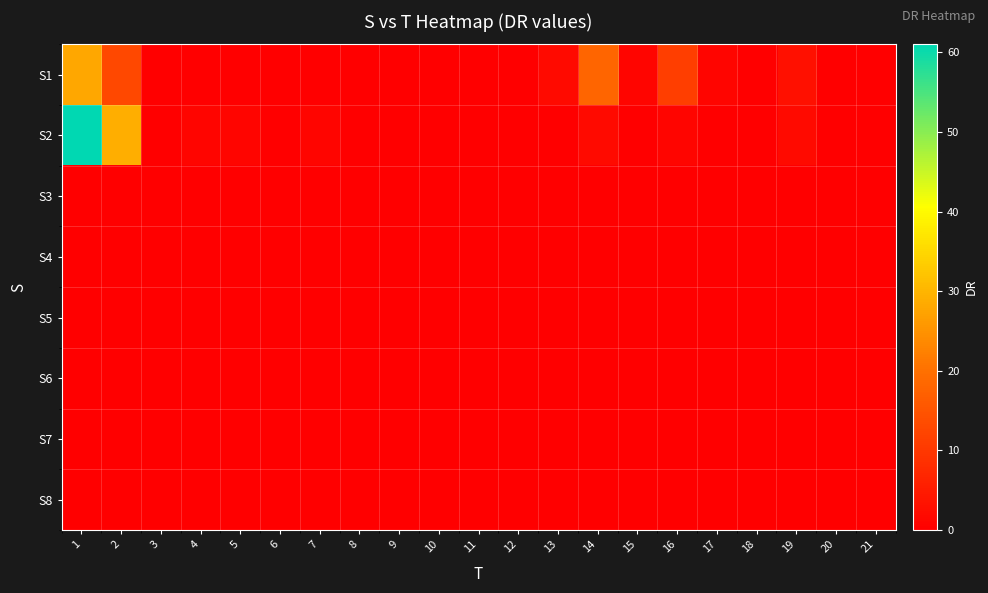

Reading left to right, transcribe all the data shown in this chart.

S1: 1=28	2=13	3=0	4=0	5=0	6=0	7=0	8=0	9=0	10=0	11=0	12=0	13=2	14=18	15=1	16=11	17=1	18=0	19=3	20=0	21=0
S2: 1=61	2=29	3=0	4=1	5=1	6=0	7=1	8=0	9=0	10=0	11=0	12=0	13=0	14=2	15=0	16=1	17=0	18=0	19=2	20=0	21=0
S3: 1=0	2=0	3=0	4=0	5=0	6=0	7=0	8=0	9=0	10=0	11=0	12=0	13=0	14=0	15=0	16=0	17=0	18=0	19=0	20=0	21=0
S4: 1=0	2=0	3=0	4=0	5=0	6=0	7=0	8=0	9=0	10=0	11=0	12=0	13=0	14=0	15=0	16=0	17=0	18=0	19=0	20=0	21=0
S5: 1=0	2=0	3=0	4=0	5=0	6=0	7=0	8=0	9=0	10=0	11=0	12=0	13=0	14=0	15=0	16=0	17=0	18=0	19=0	20=0	21=0
S6: 1=0	2=0	3=0	4=0	5=0	6=0	7=0	8=0	9=0	10=0	11=0	12=0	13=0	14=0	15=0	16=0	17=0	18=0	19=0	20=0	21=0
S7: 1=0	2=0	3=0	4=0	5=0	6=0	7=0	8=0	9=0	10=0	11=0	12=0	13=0	14=0	15=0	16=0	17=0	18=0	19=0	20=0	21=0
S8: 1=0	2=0	3=0	4=0	5=0	6=0	7=0	8=0	9=0	10=0	11=0	12=0	13=0	14=0	15=0	16=0	17=0	18=0	19=0	20=0	21=0